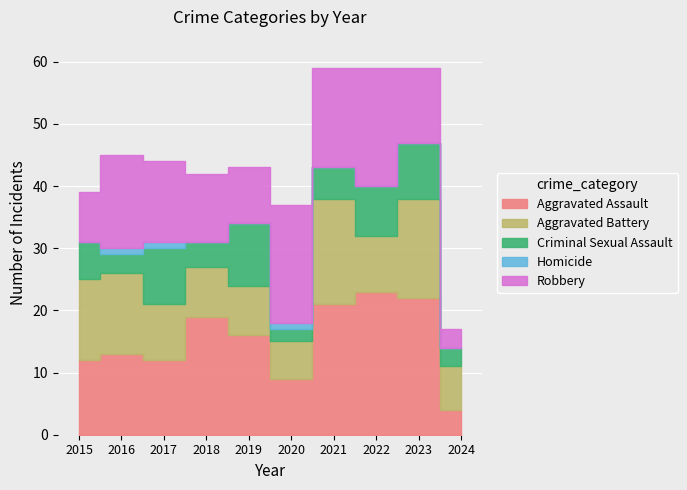

Reading left to right, what are all the values shown in this chart?

Aggravated Assault: 2015=12	2016=13	2017=12	2018=19	2019=16	2020=9	2021=21	2022=23	2023=22	2024=4
Aggravated Battery: 2015=13	2016=13	2017=9	2018=8	2019=8	2020=6	2021=17	2022=9	2023=16	2024=7
Criminal Sexual Assault: 2015=6	2016=3	2017=9	2018=4	2019=10	2020=2	2021=5	2022=8	2023=9	2024=3
Homicide: 2015=0	2016=1	2017=1	2018=0	2019=0	2020=1	2021=0	2022=0	2023=0	2024=0
Robbery: 2015=8	2016=15	2017=13	2018=11	2019=9	2020=19	2021=16	2022=19	2023=12	2024=3